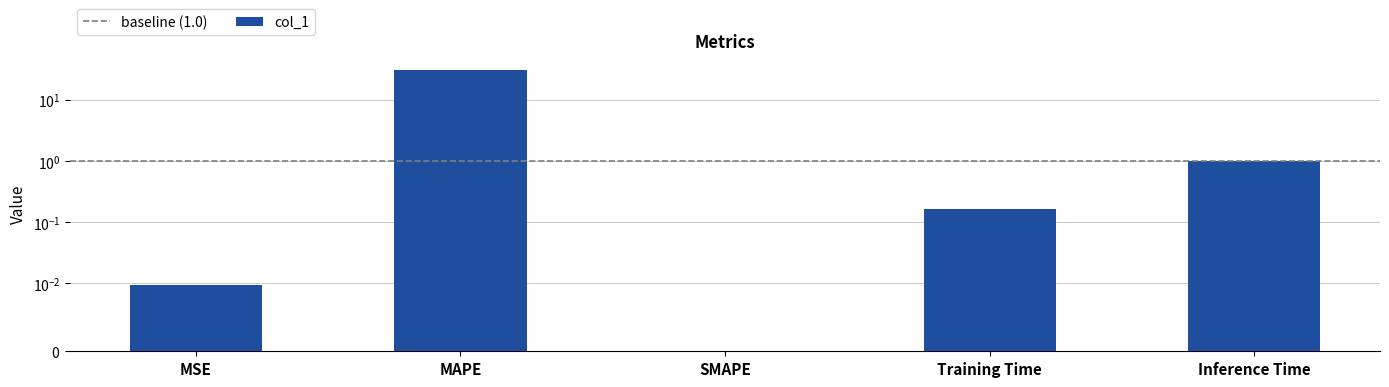

The chart shows a value of 0.0 at SMAPE. True or false?

True